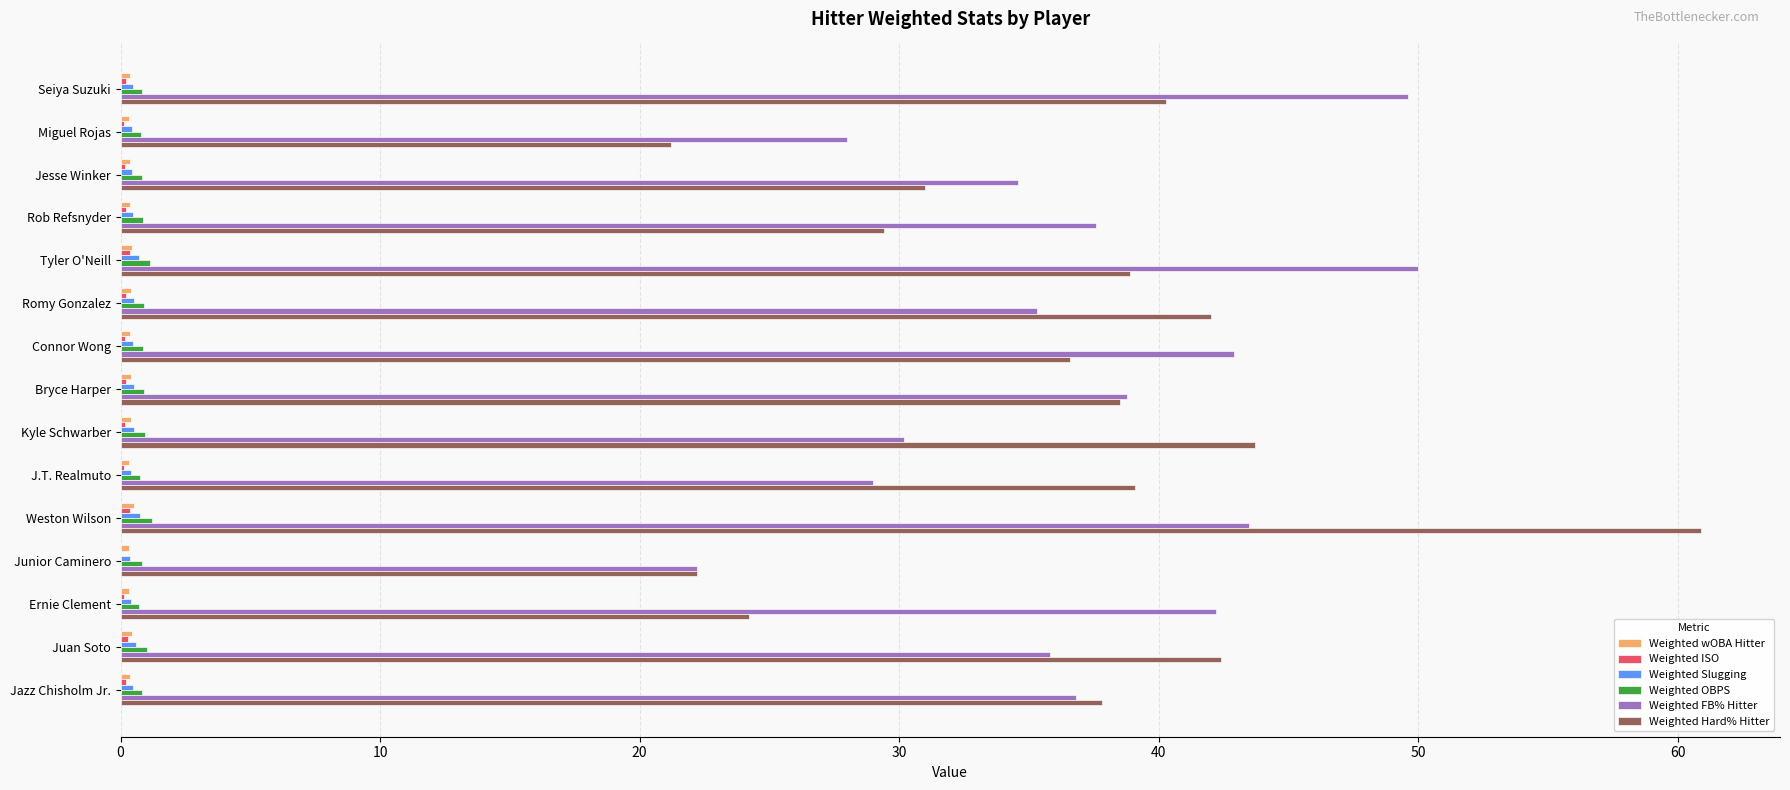

At which category is the sum across all series the highest?

Weston Wilson